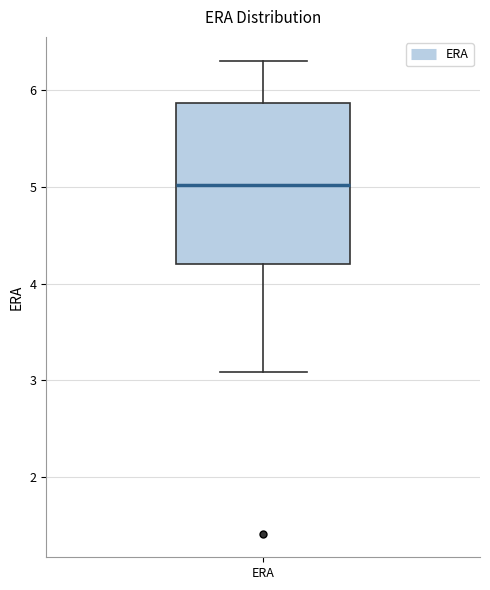

Where does the upper whisker of the box for ERA end on the y-axis? The values are not printed on the chart, so give them approximately, as read against the axis.

6.3